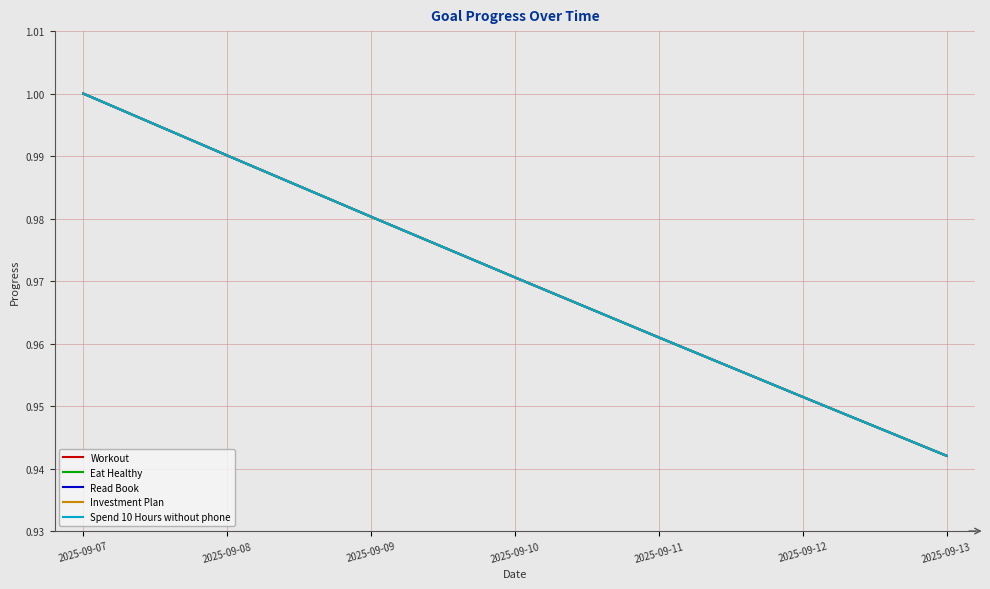

Where is Spend 10 Hours without phone nearest to the value 0?

2025-09-13